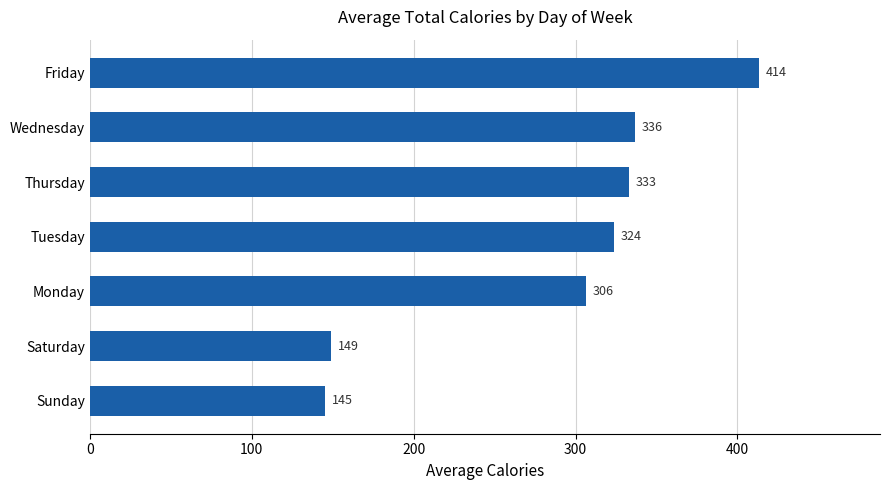

What is the difference between the maximum and second lowest values?

264.5